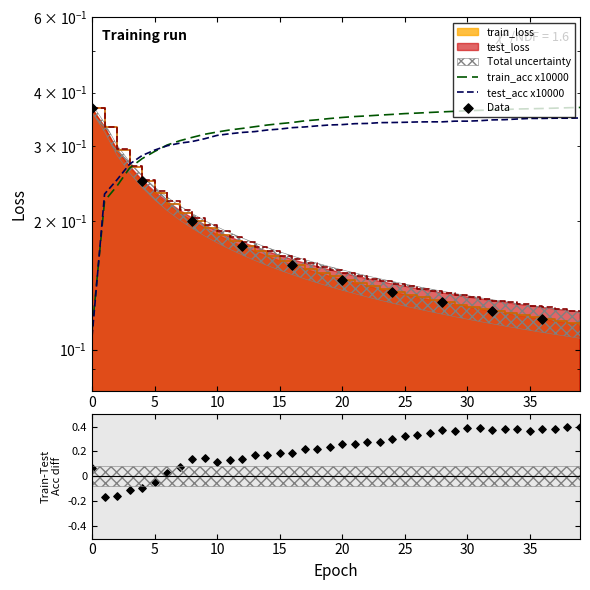

Which series has the largest Y range (max minus min)?

train_acc